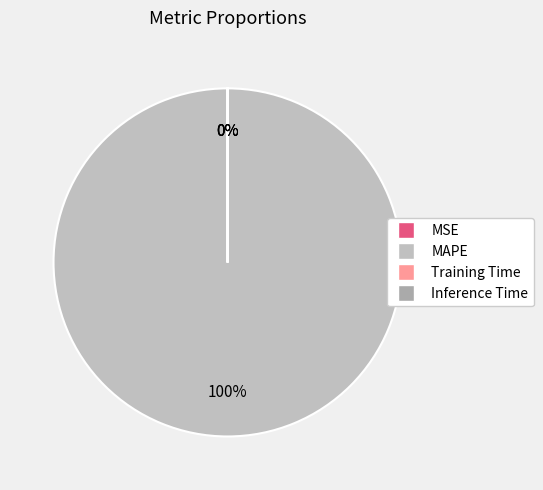

Is there a majority slice in this chart?

Yes